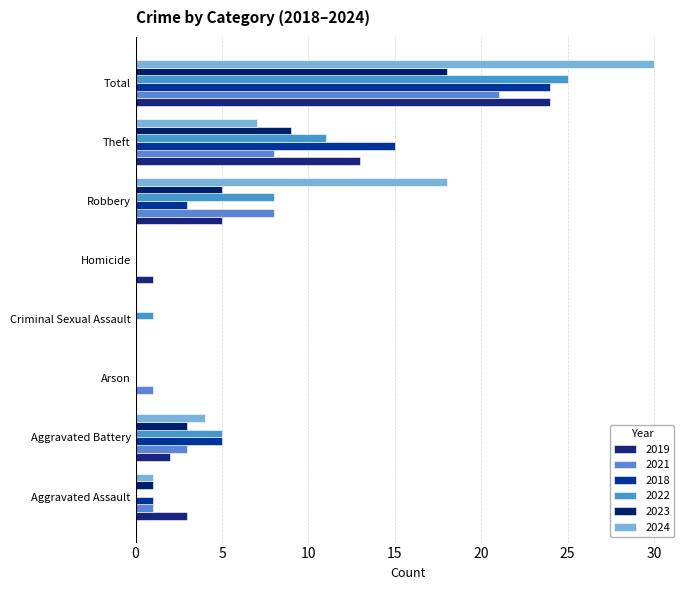

What is the greatest value displayed?

30